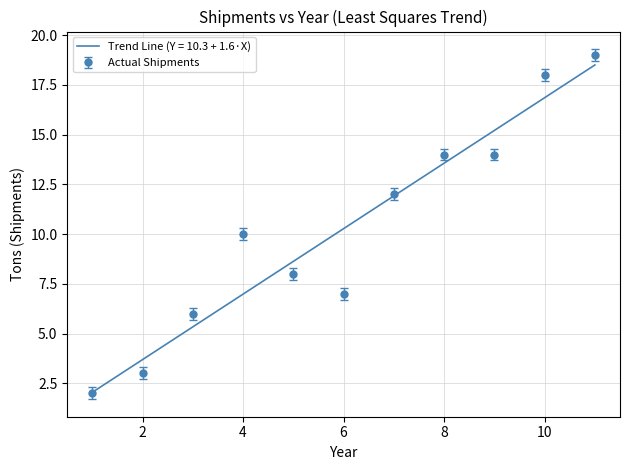

Which series has the largest range (max minus min)?

Actual Shipments